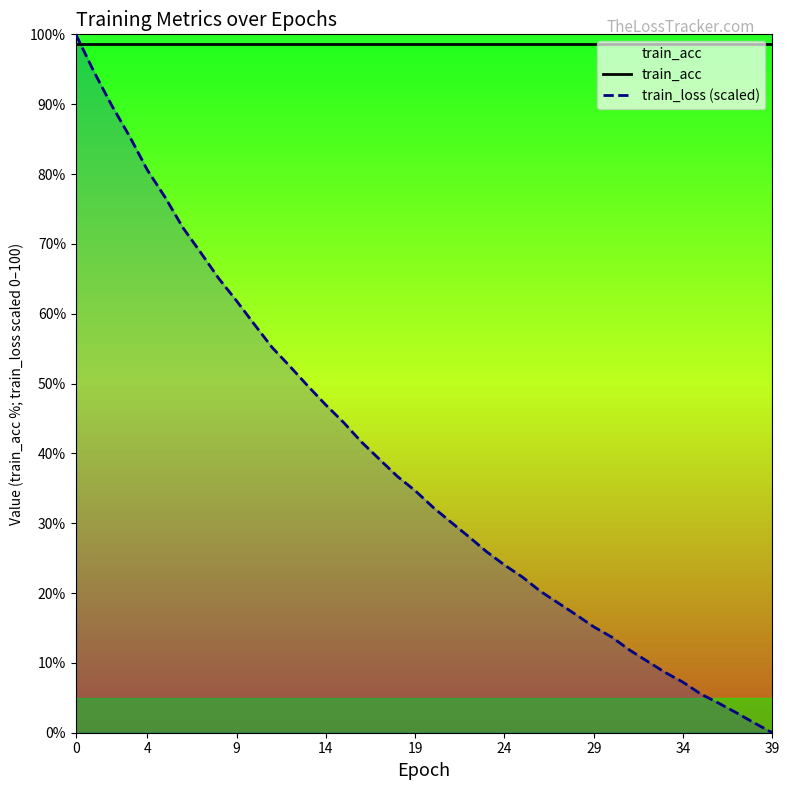

What is the spread (max minus min) of values at 26?

78.3